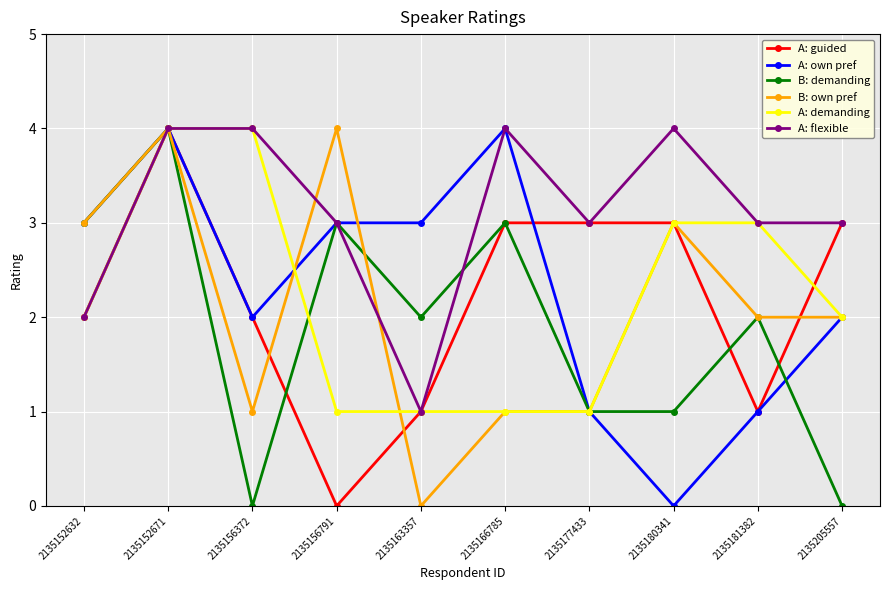

At which category does B: own pref reach its first local peak?

2135152671